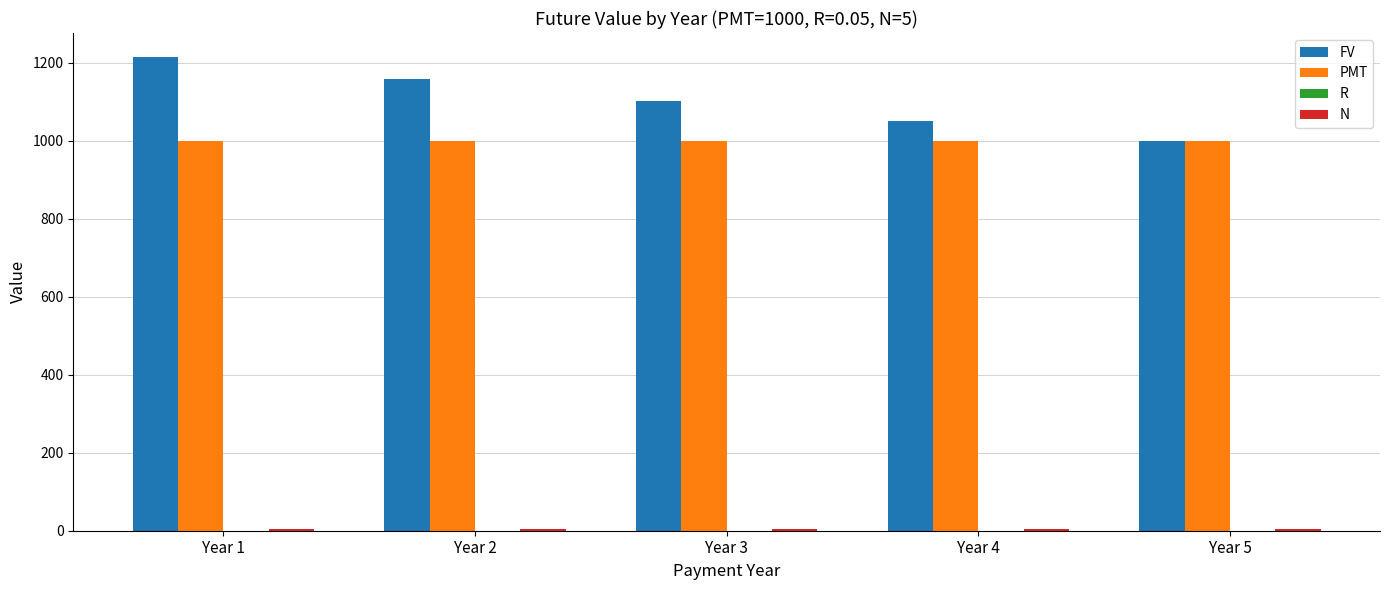

What is the total value across all series at Year 3?

2107.6